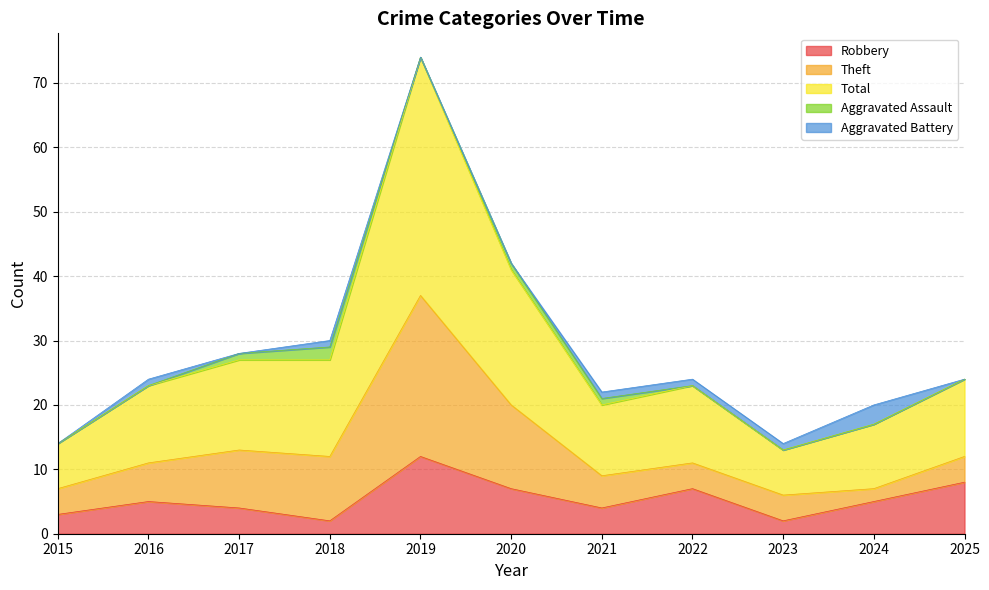

Where is Aggravated Assault nearest to the value 1?

2017